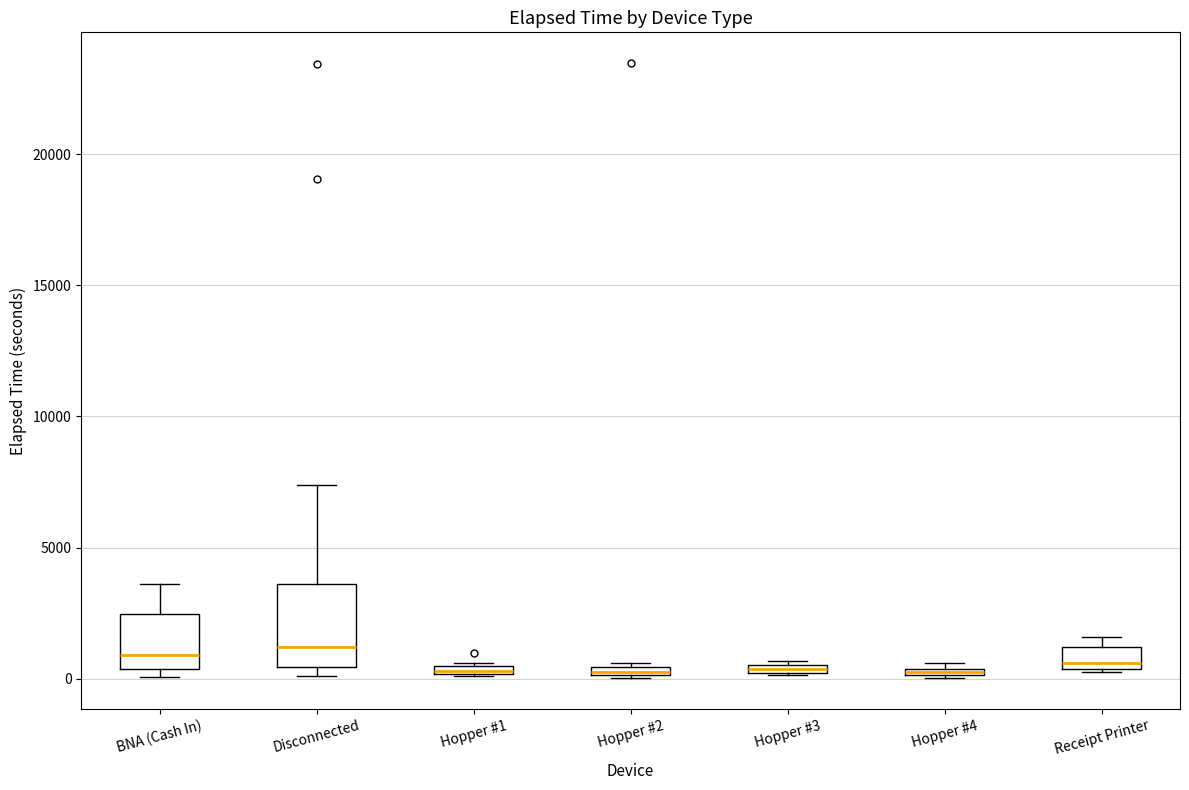

Which box is the tallest, from its lower edge to its upper edge?

Disconnected